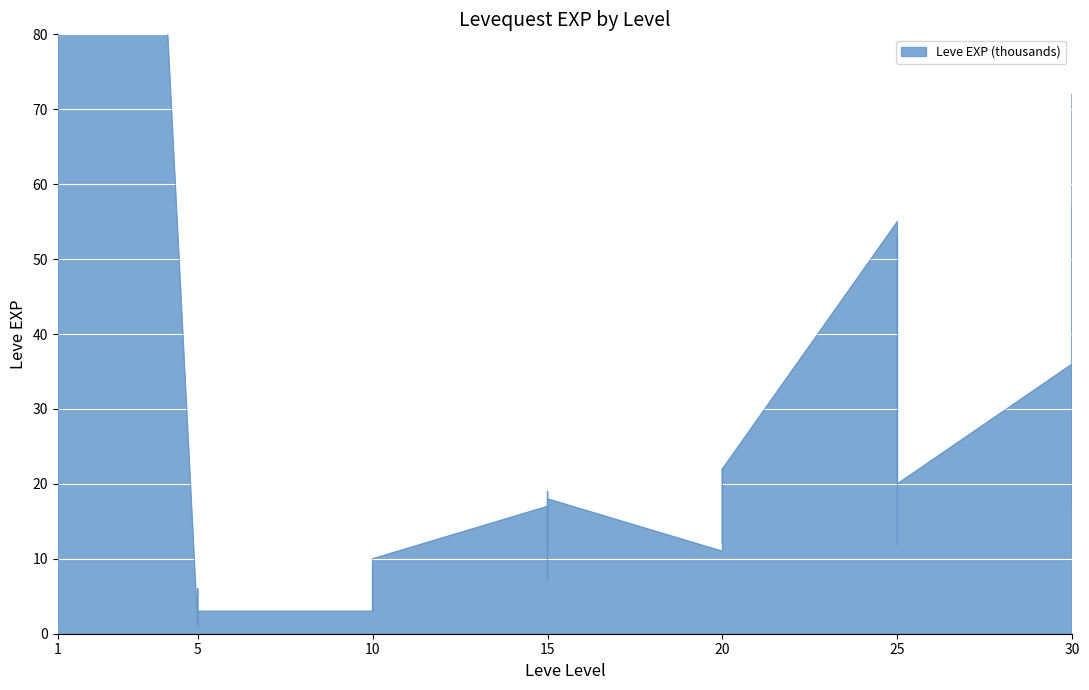

Rank the categories by value from highest to lowest.

1, 1, 1, 1, 1, 30, 30, 25, 25, 30, 25, 20, 20, 25, 25, 15, 15, 20, 15, 30, 15, 20, 20, 25, 15, 20, 10, 10, 15, 5, 10, 5, 10, 10, 10, 5, 1, 5, 5, 5